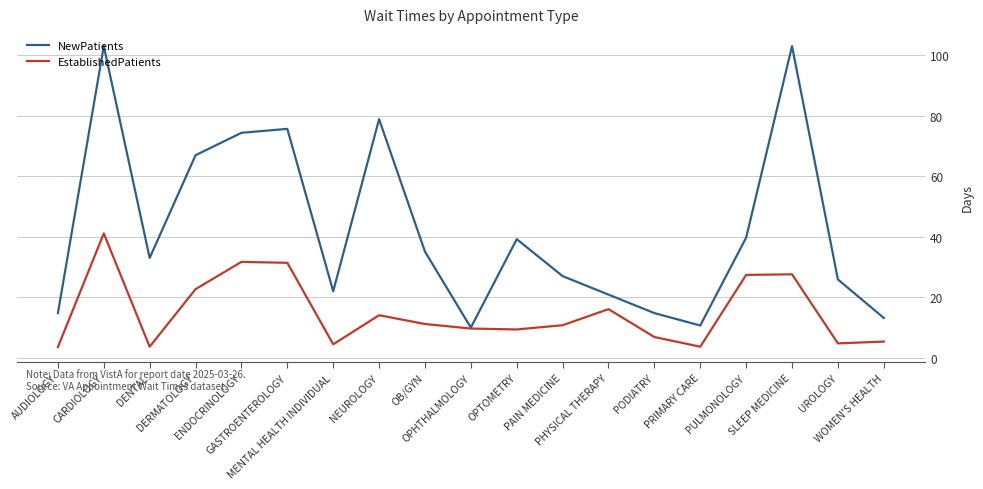

Does the chart display data point markers on the line(s)?

No